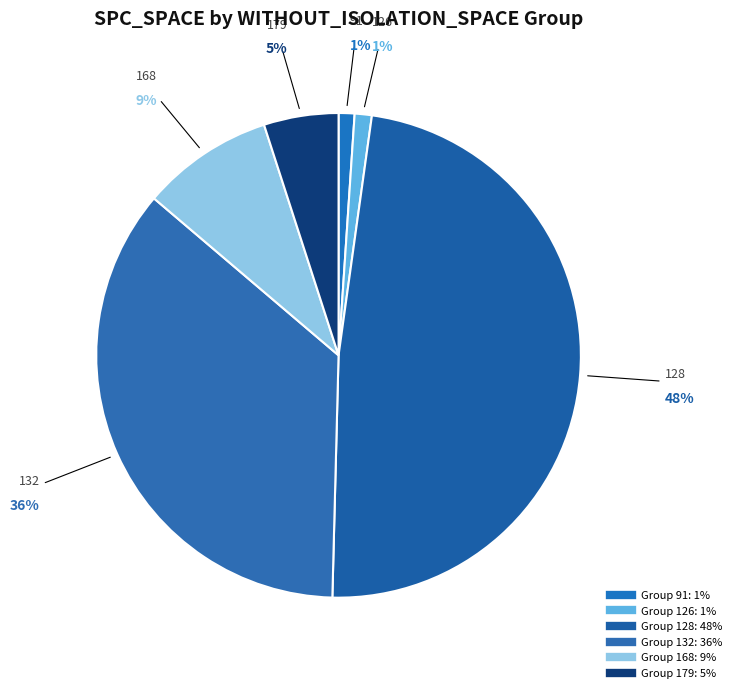

Which category has the smallest portion of the pie?

91